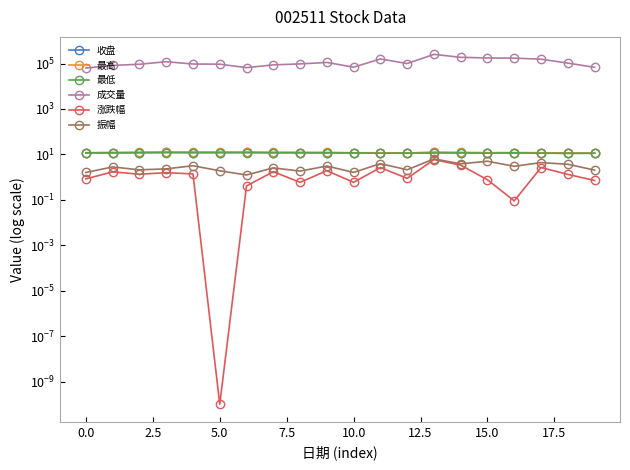

The value of 振幅 at 17 is 4.4. True or false?

True